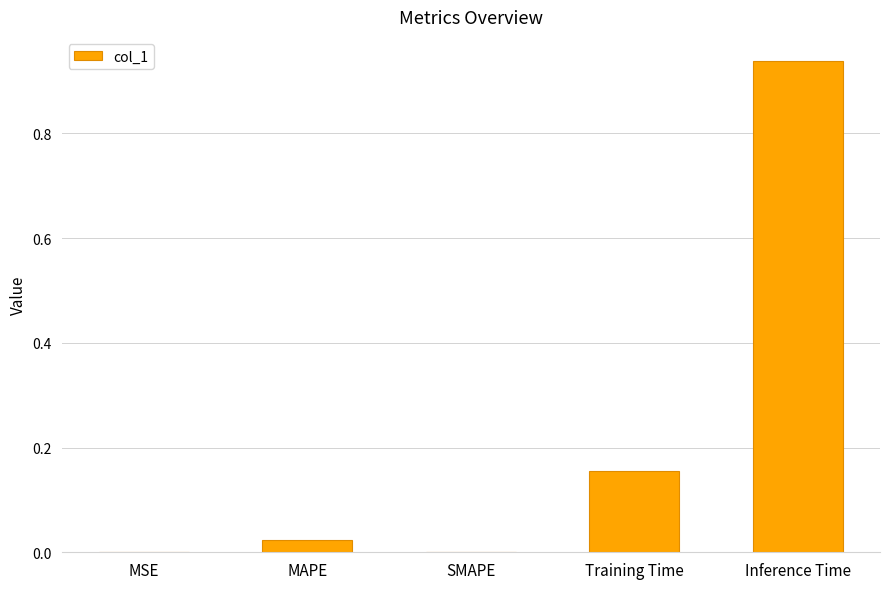

At which category does the chart reach its peak across all series?

Inference Time